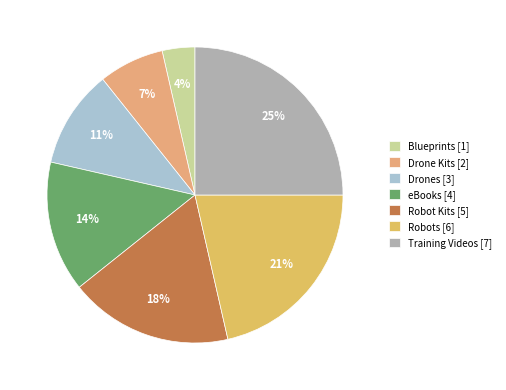

Which category has the biggest portion of the pie?

Training Videos